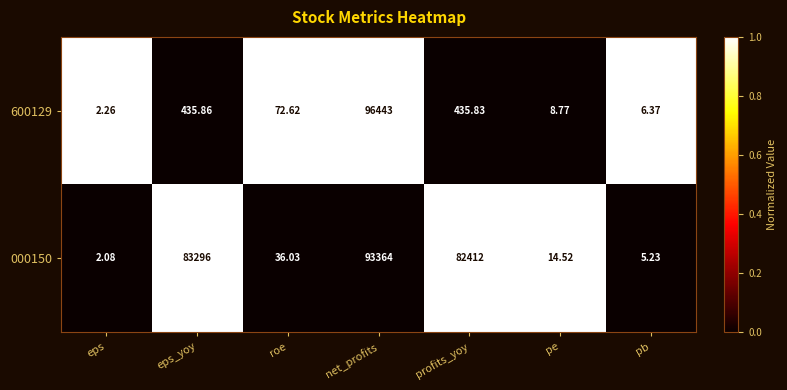

Is the value of 600129 at profits_yoy greater than the value of 000150 at pe?

Yes